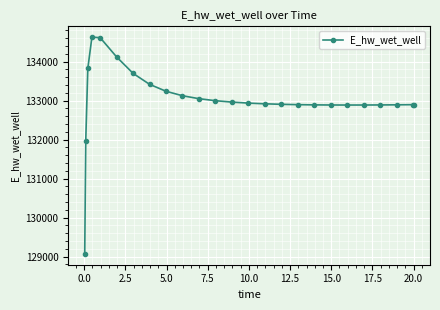

Does the chart have visible grid lines?

Yes